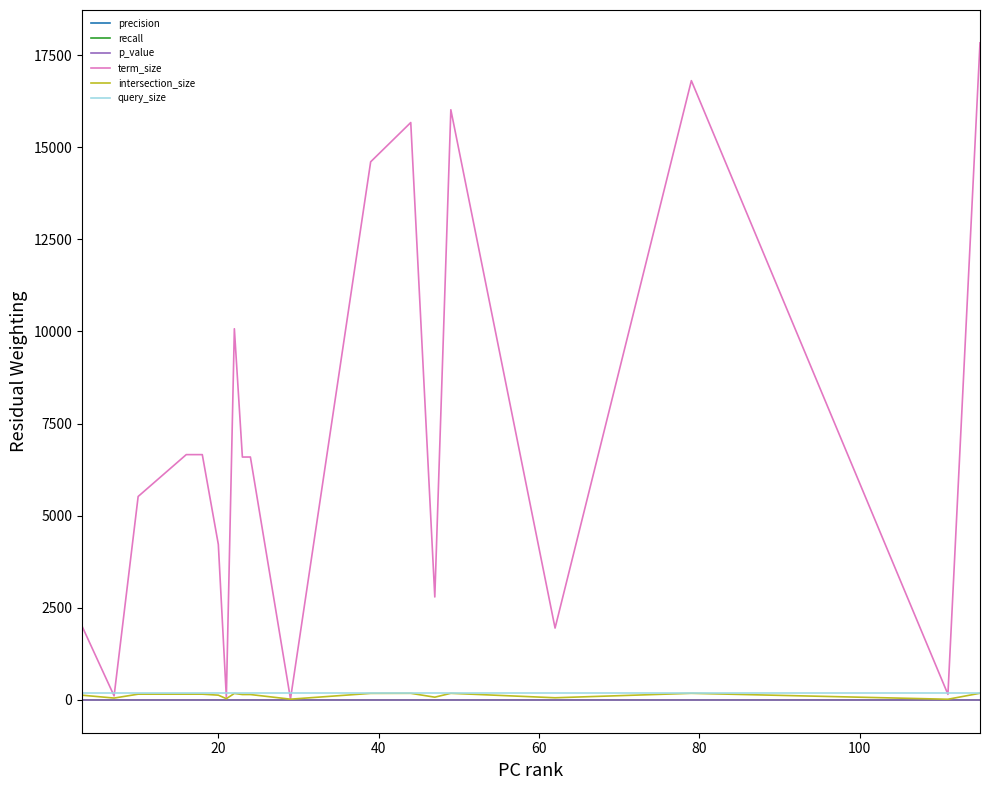

Count the number of categories in the chart.

20